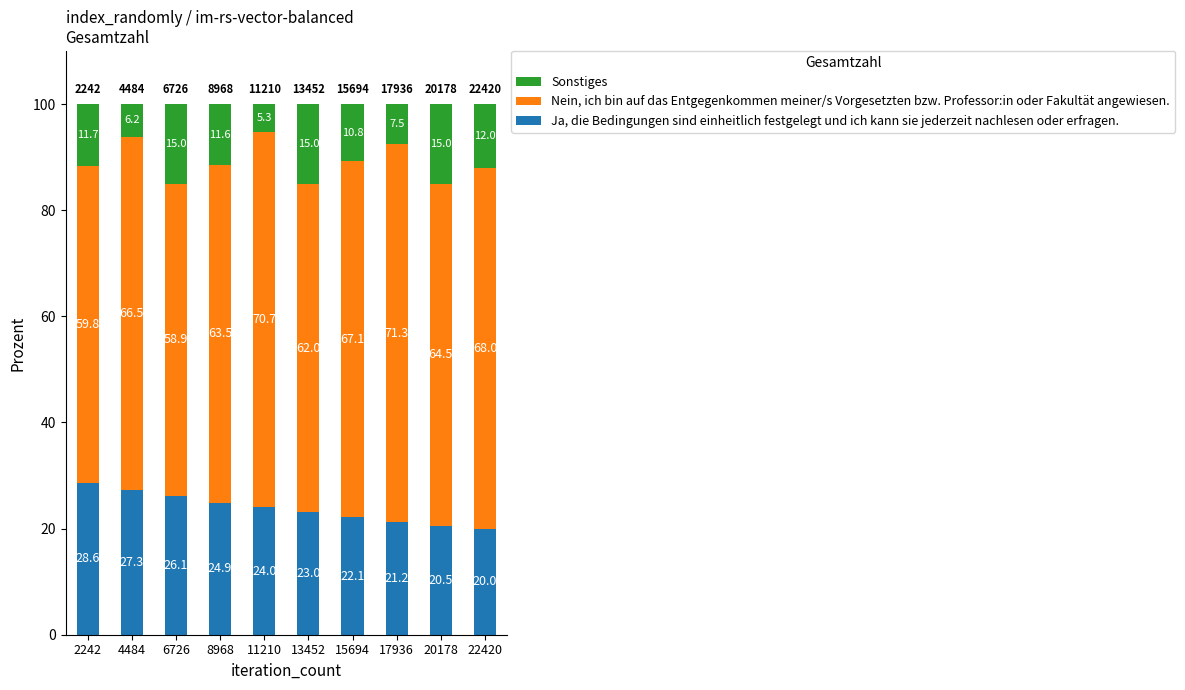

How many bars are there in total?

10